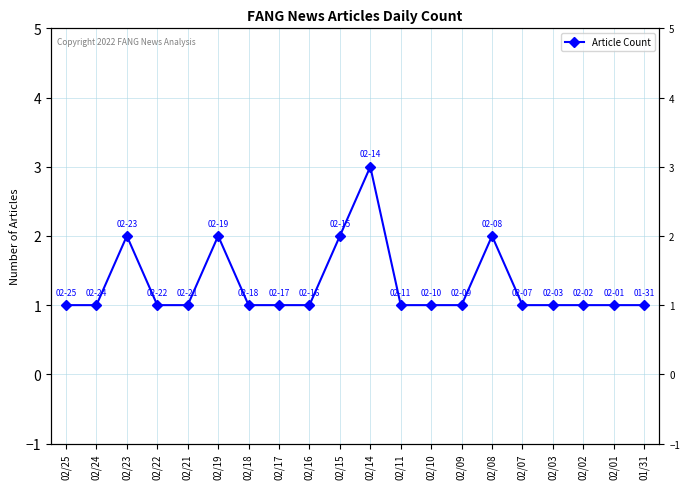

What is the difference between the second highest and second lowest values?

1